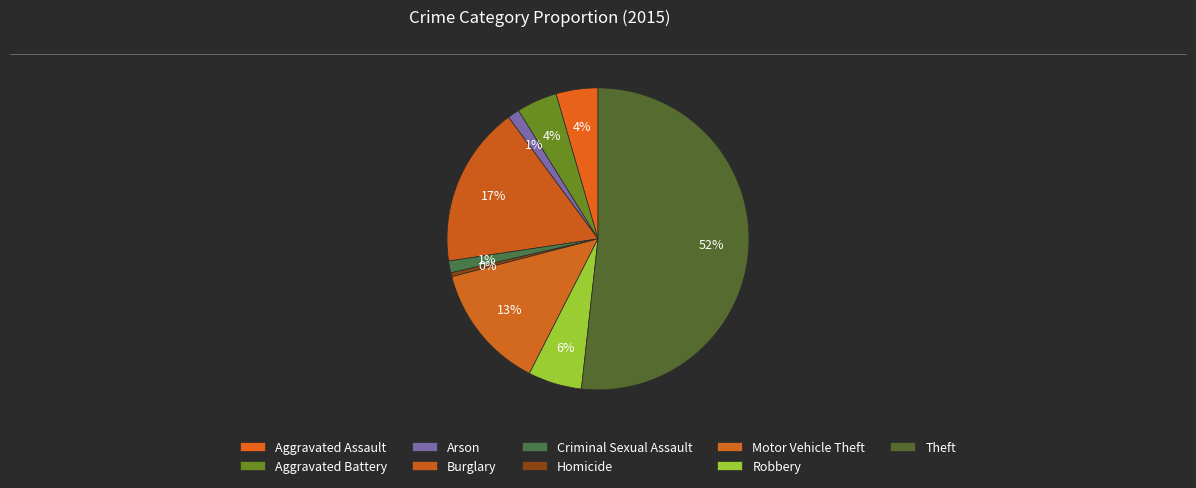

What is the majority slice?

Theft